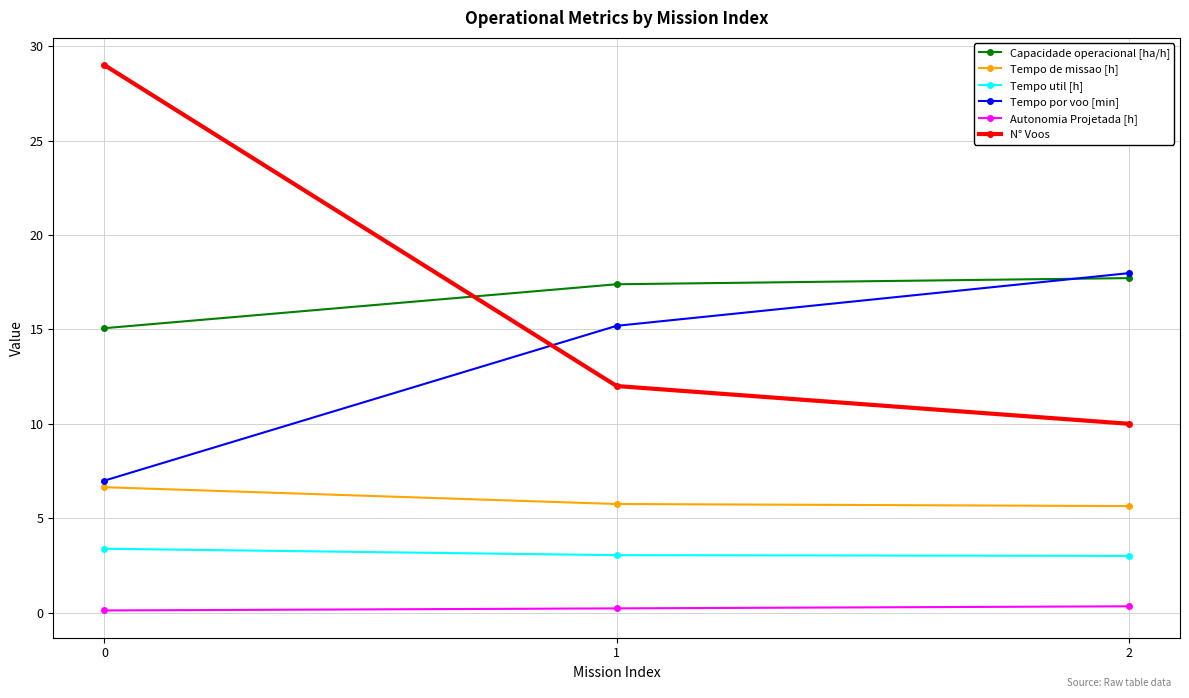

Is this an area chart (filled region under the line)?

No